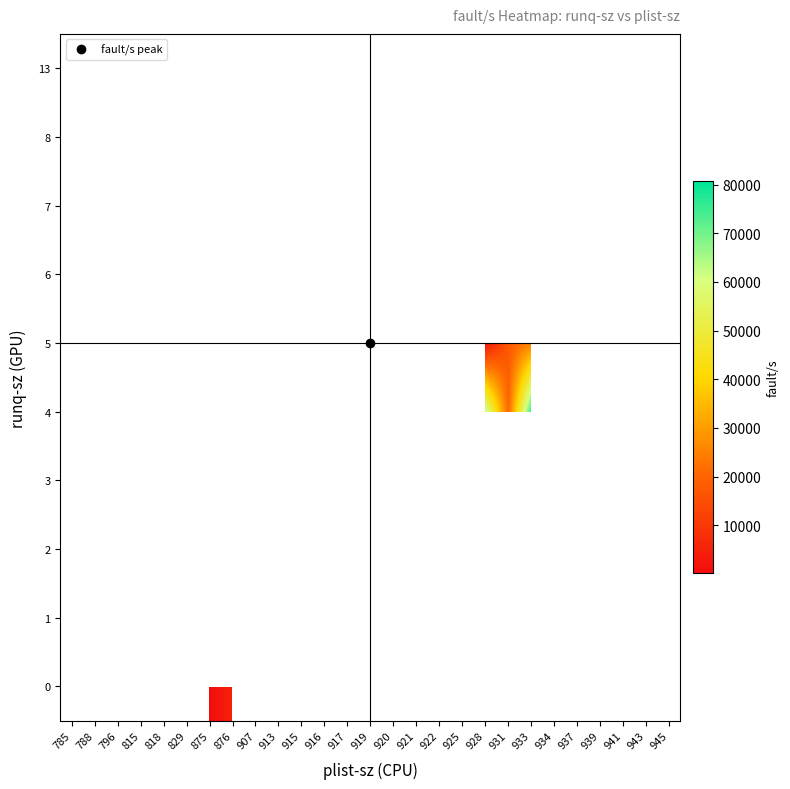

Is the value of 1 at 934 greater than the value of 13 at 925?

No